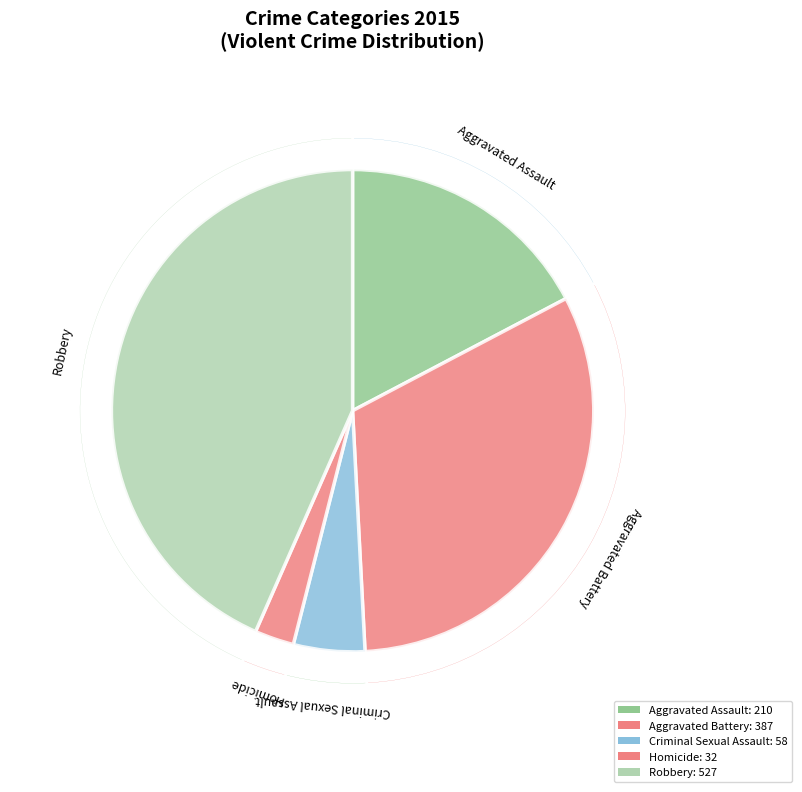

Which category has the biggest portion of the pie?

Robbery